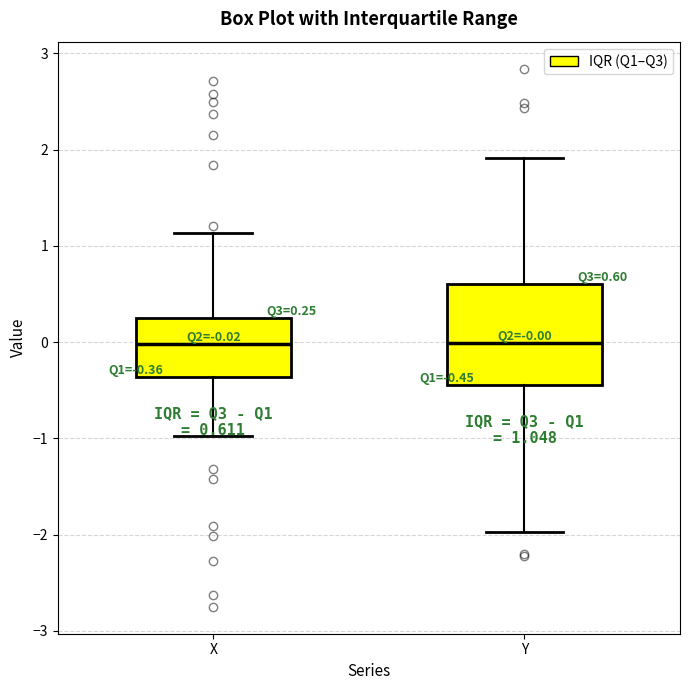

Which box is the tallest, from its lower edge to its upper edge?

Y